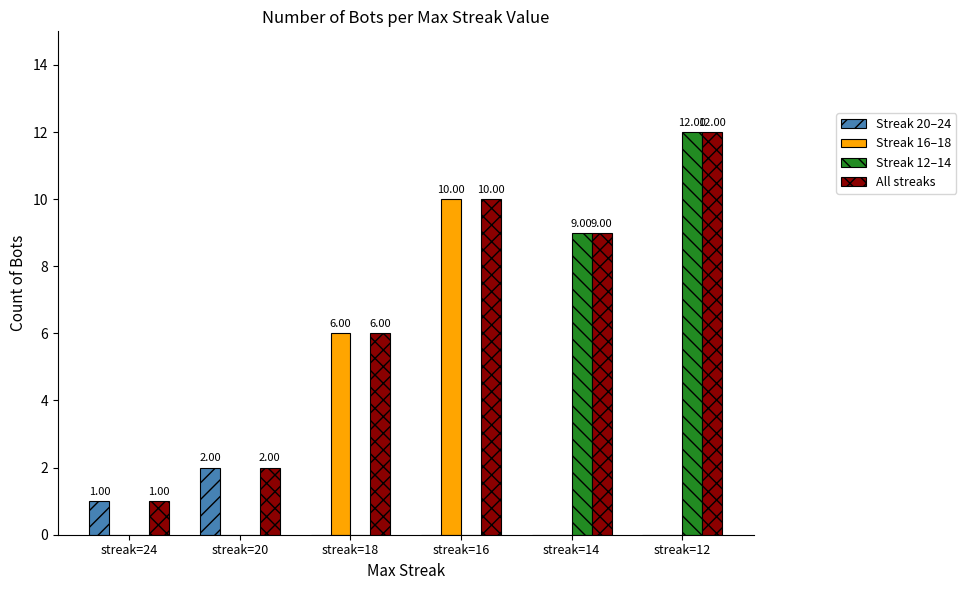

Reading left to right, transcribe all the data shown in this chart.

Streak 20–24: 1	2	0	0	0	0
Streak 16–18: 0	0	6	10	0	0
Streak 12–14: 0	0	0	0	9	12
All streaks: 1	2	6	10	9	12